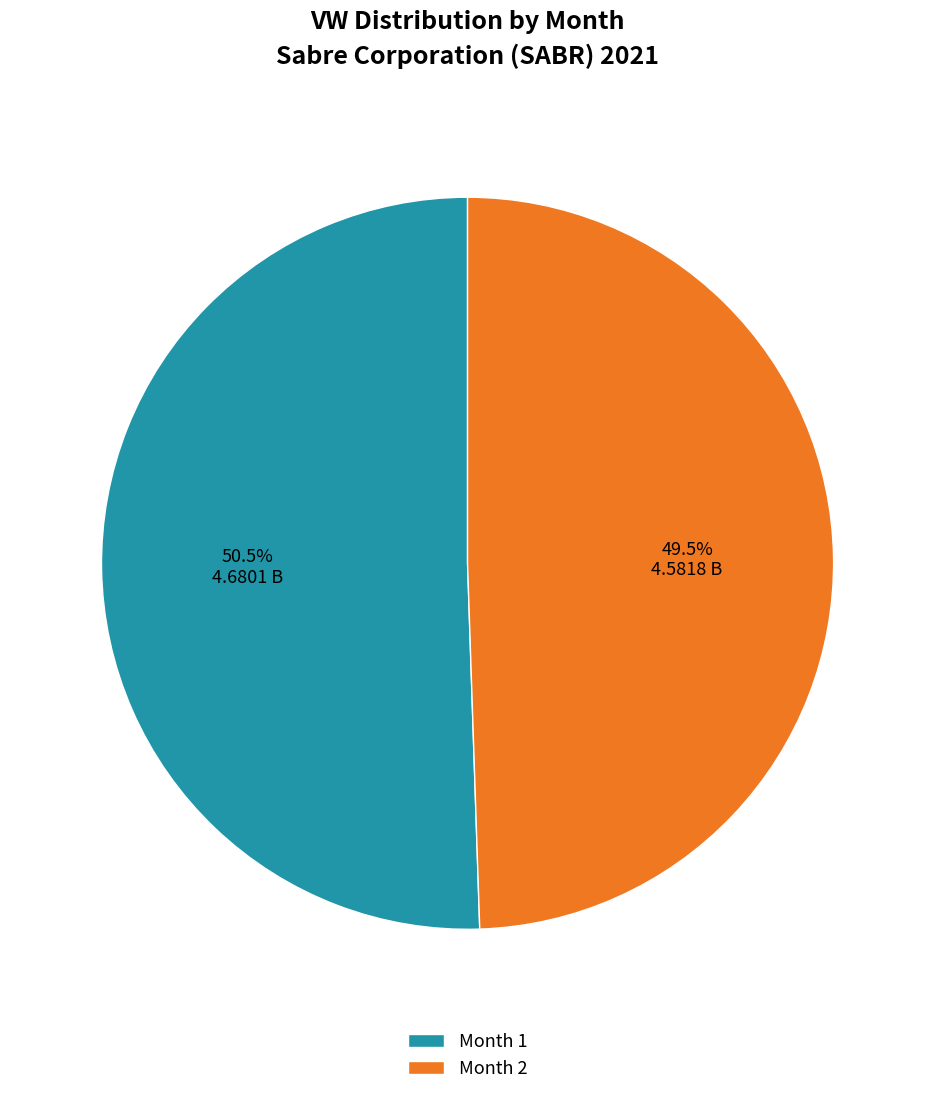

What percentage is NOT represented by Month 2?

50.5%